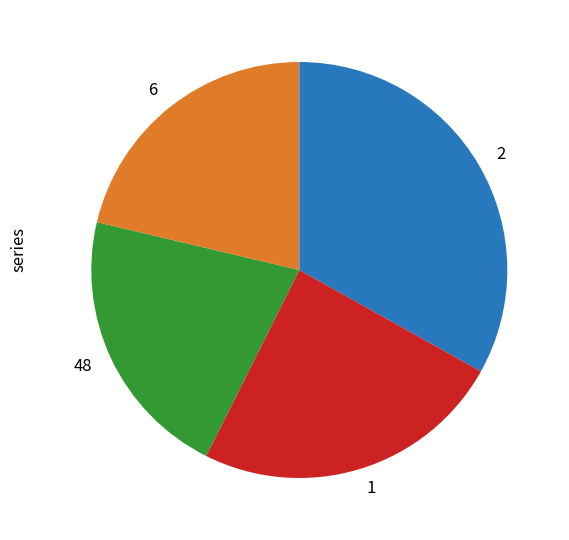

The 6 slice represents 34% of the pie. True or false?

False